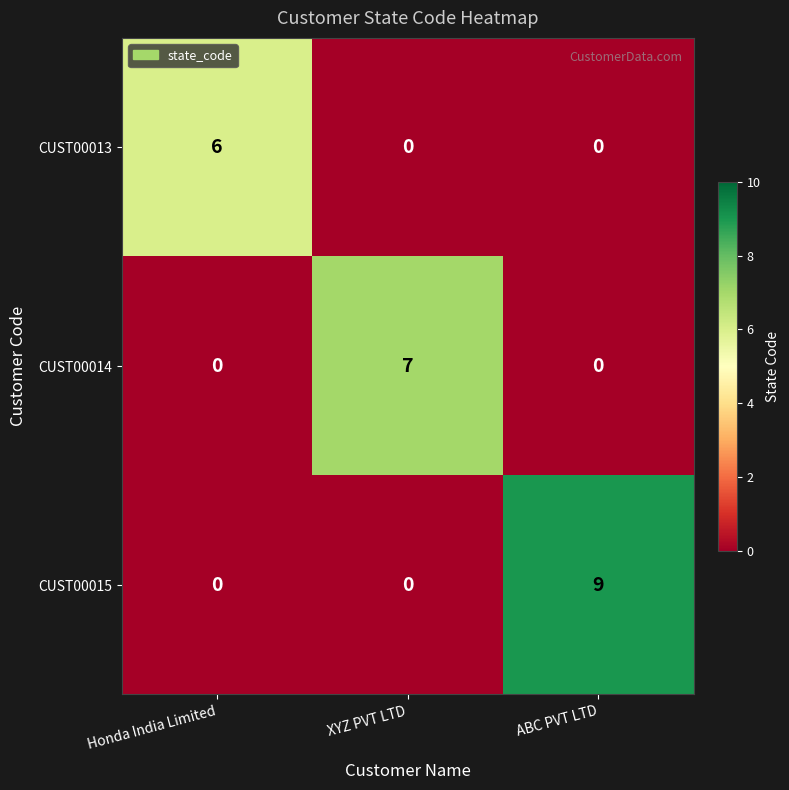

Reading left to right, list all the values displayed in this chart.

CUST00013: Honda India Limited=6	XYZ PVT LTD=0	ABC PVT LTD=0
CUST00014: Honda India Limited=0	XYZ PVT LTD=7	ABC PVT LTD=0
CUST00015: Honda India Limited=0	XYZ PVT LTD=0	ABC PVT LTD=9